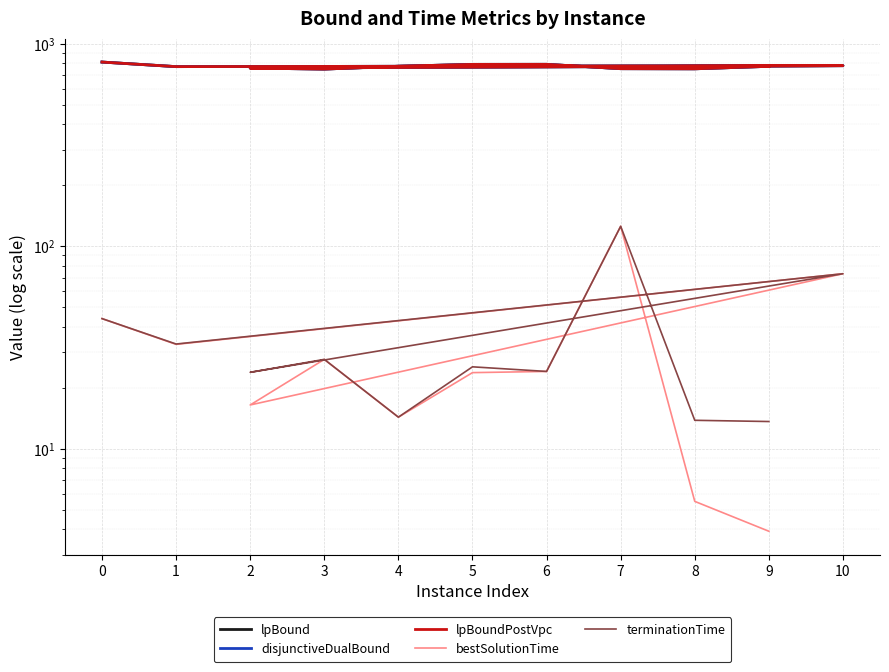

True or false: terminationTime and lpBound cross at least once.

False